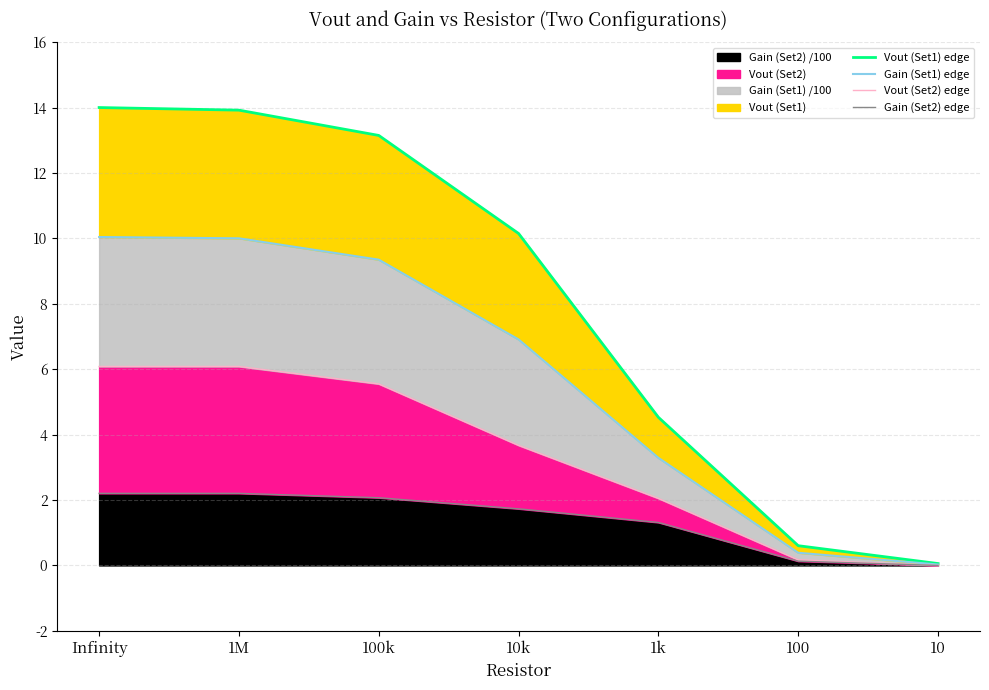

Reading left to right, what are all the values shown in this chart?

Vout (Set1) edge: 14.0	13.9	13.2	10.2	4.5	0.6	0.1
Gain (Set1) edge: 10.0	10.0	9.4	6.9	3.3	0.4	0.0
Vout (Set2) edge: 6.1	6.1	5.6	3.7	2.1	0.2	0.0
Gain (Set2) edge: 2.2	2.2	2.1	1.7	1.3	0.1	0.0